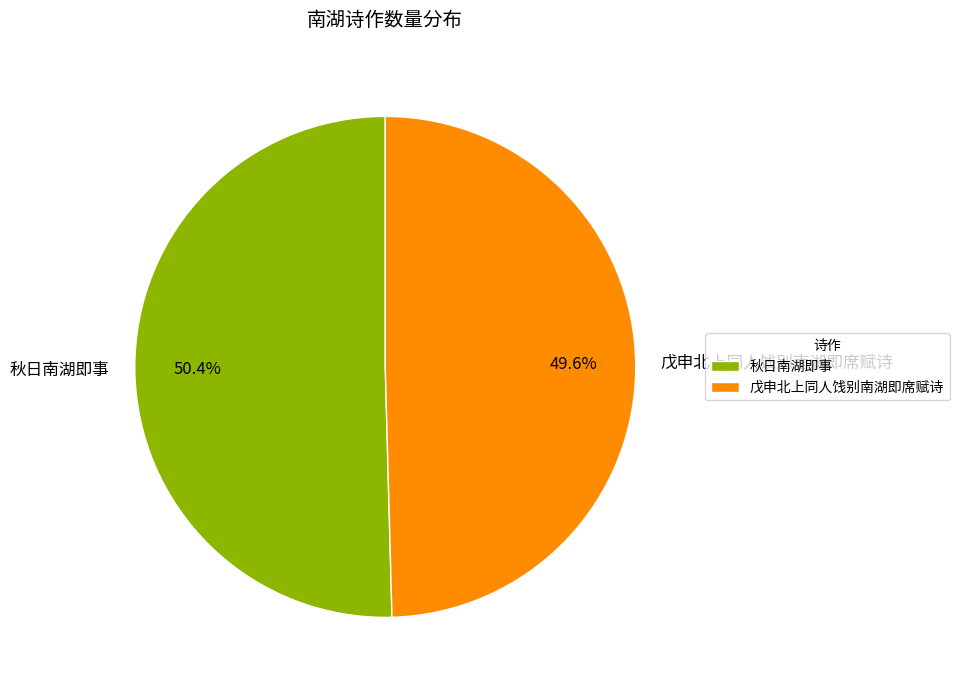

Which category accounts for the majority?

秋日南湖即事